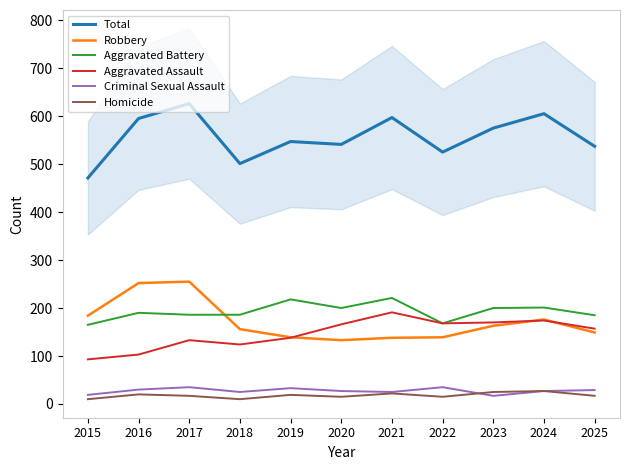

How many lines are shown in the chart?

6